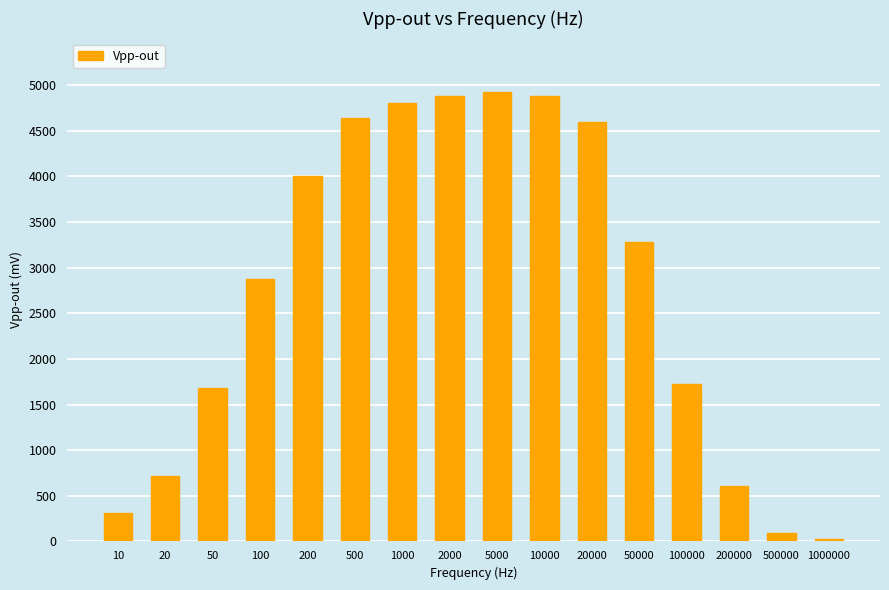

Does the chart contain stacked bars?

No